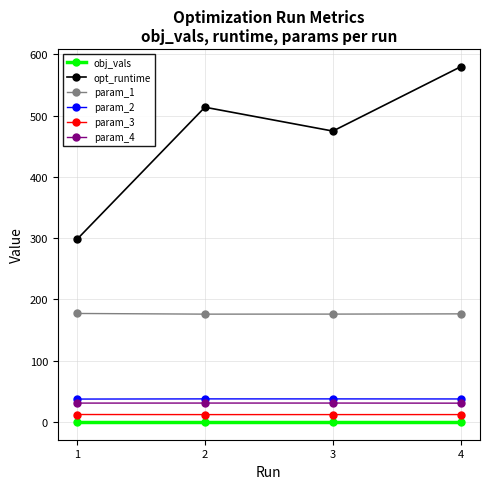

True or false: param_4 has a value of 30.7 at 4.

True